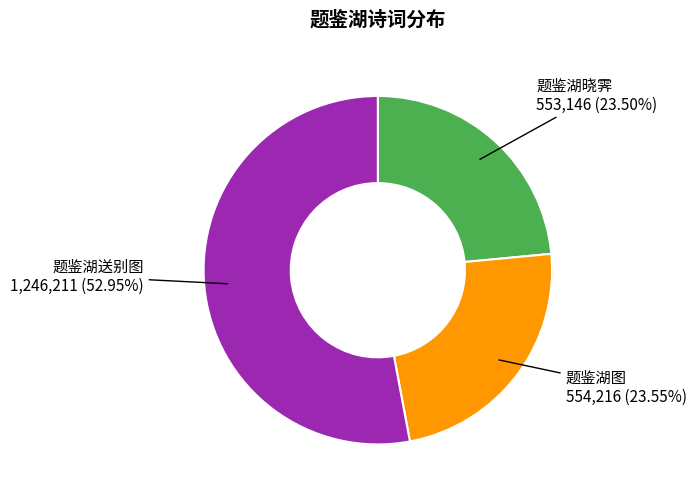

To the nearest percent, what is the combined percentage of 题鉴湖晓霁 and 题鉴湖送别图?

76%